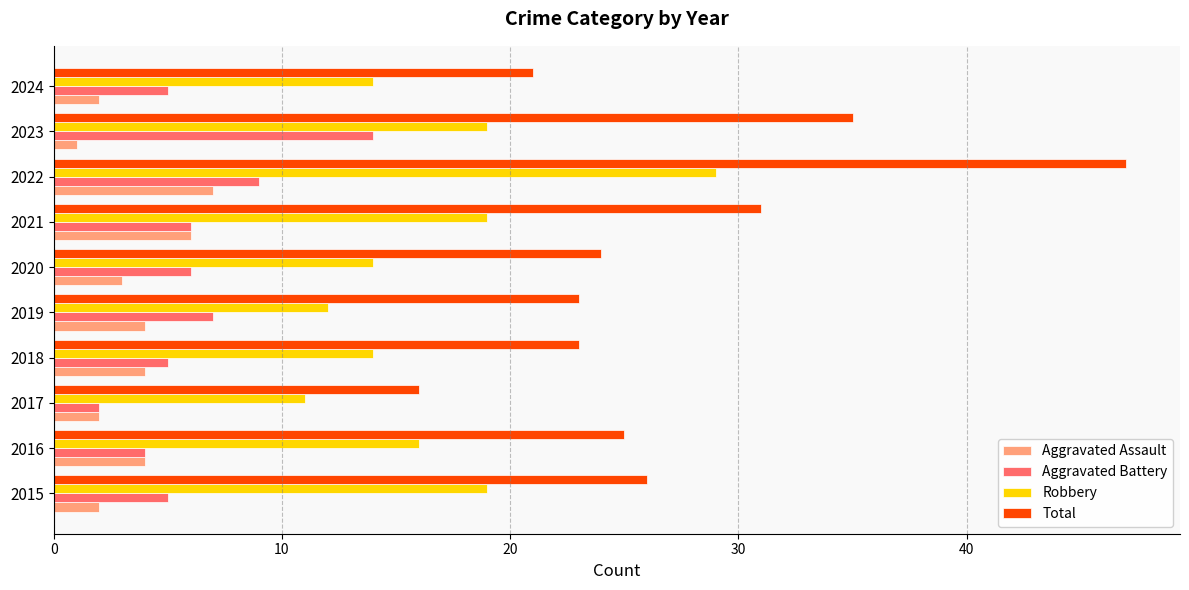

What is the approximate value of Aggravated Assault at 2021?

6